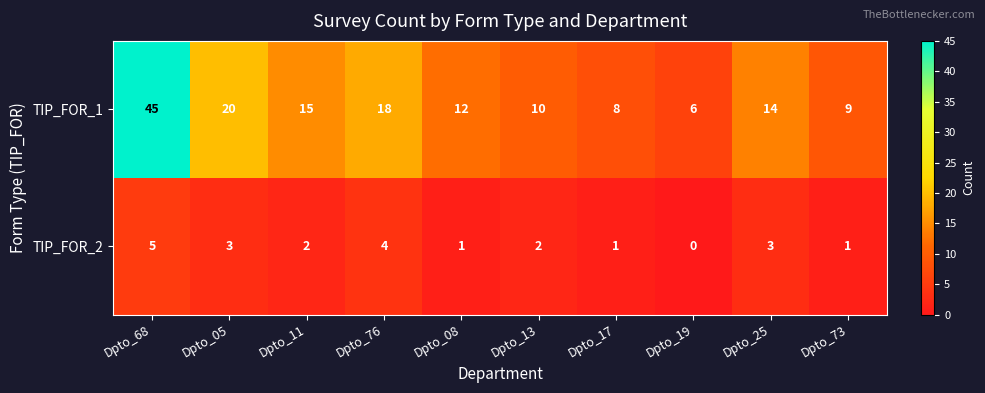

The value of TIP_FOR_1 at Dpto_73 is 5. True or false?

False